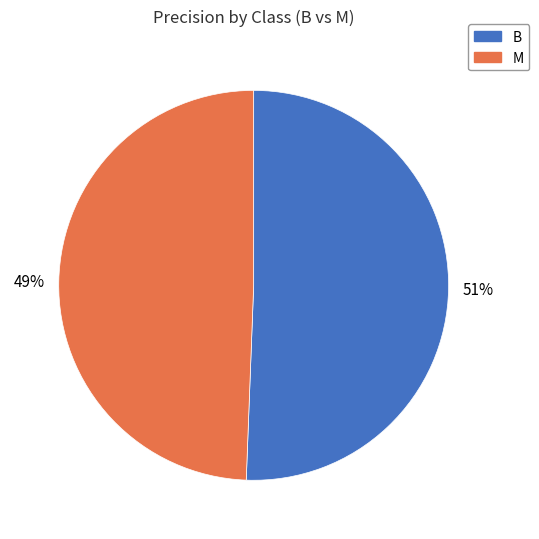

Which slice represents more than half of the pie?

B